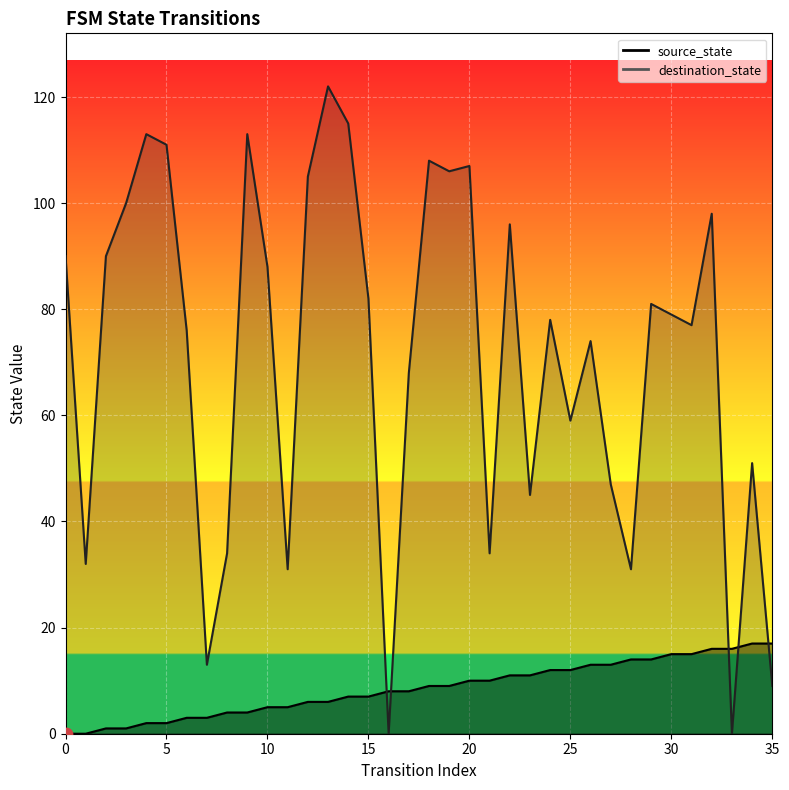

What are all the series names shown in the legend?

source_state, destination_state